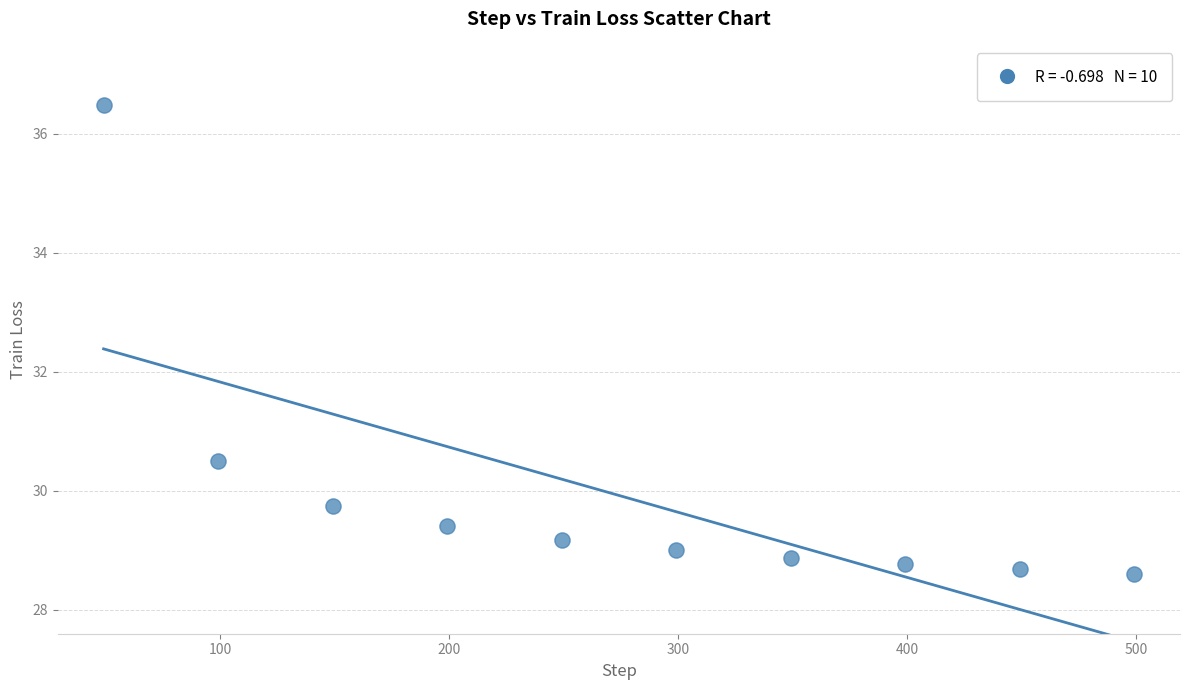

What Y value in the scatter plot is closest to 32?

30.5